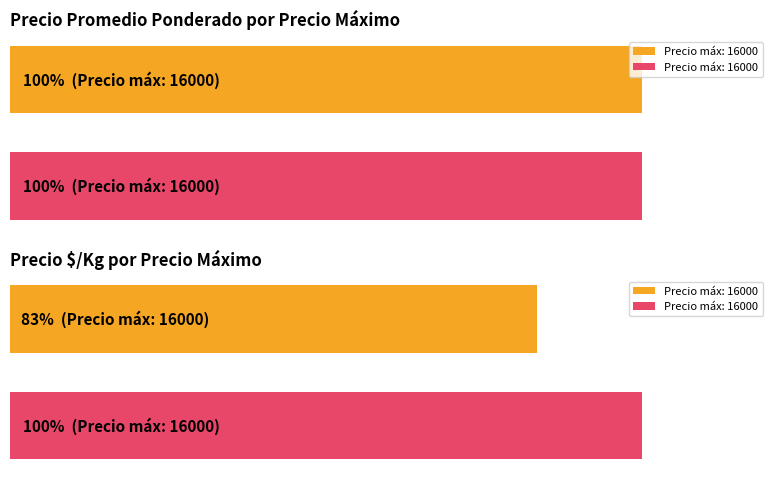

Is the value of Precio $/Kg at 16000 greater than the value of Precio promedio ponderado at 16000?

No